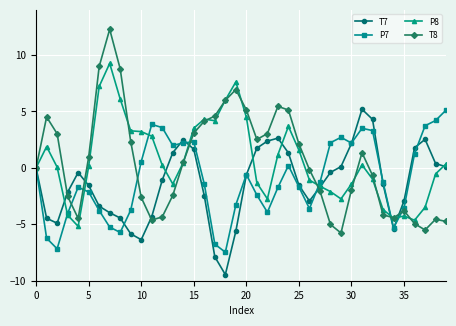

Which series ends up on top after the final intersection of T8 and P8?

P8